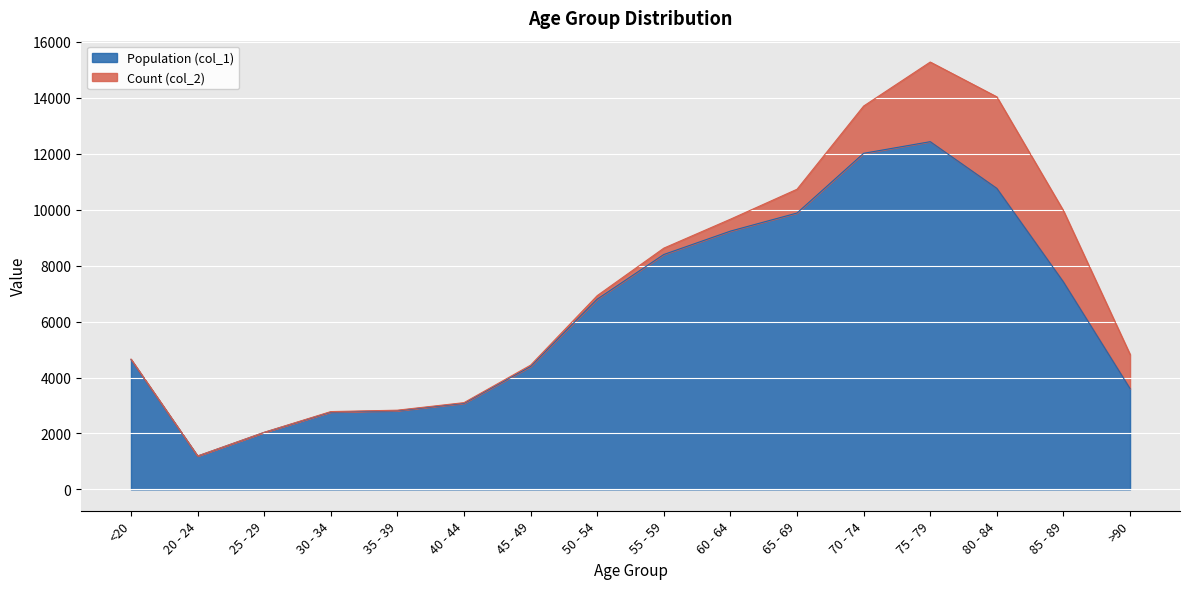

The value of Population (col_1) at 65 - 69 is 9883. True or false?

True